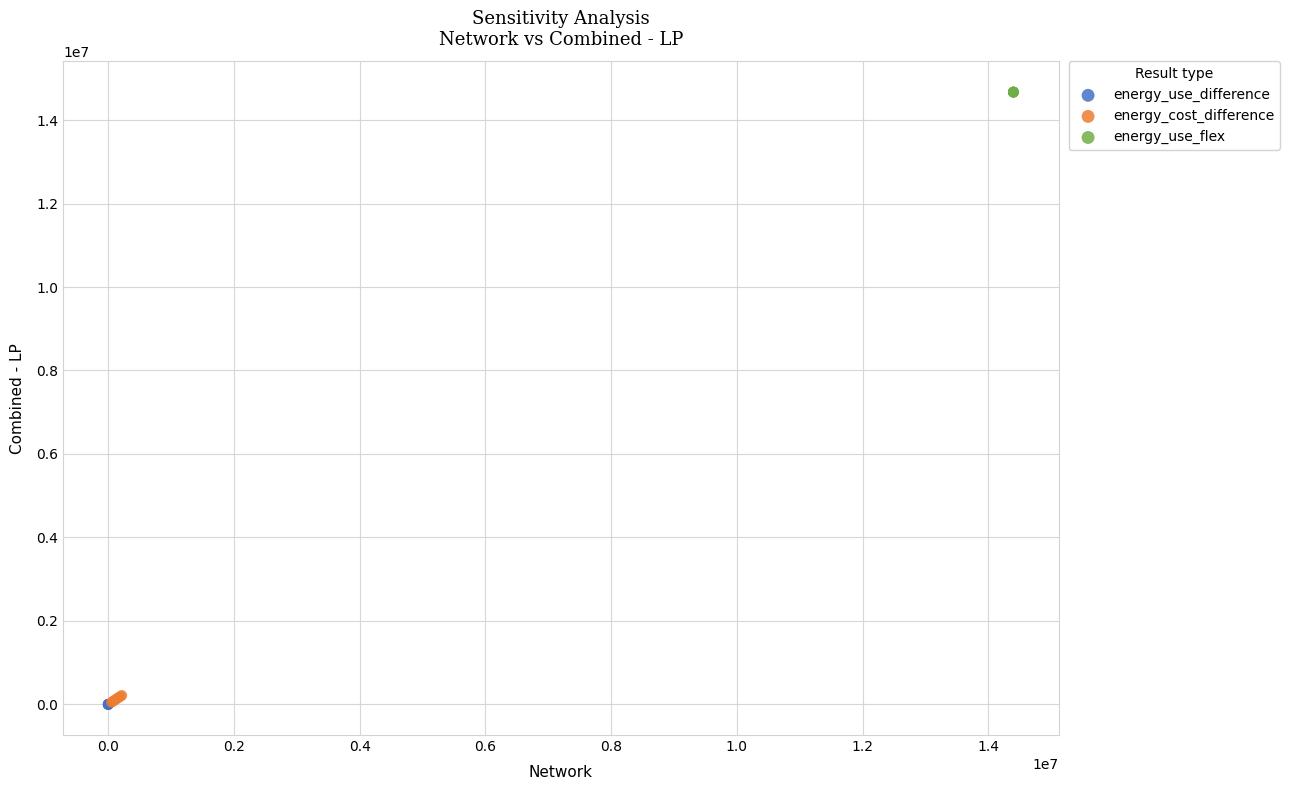

Which series contains the highest Y value?

energy_use_flex